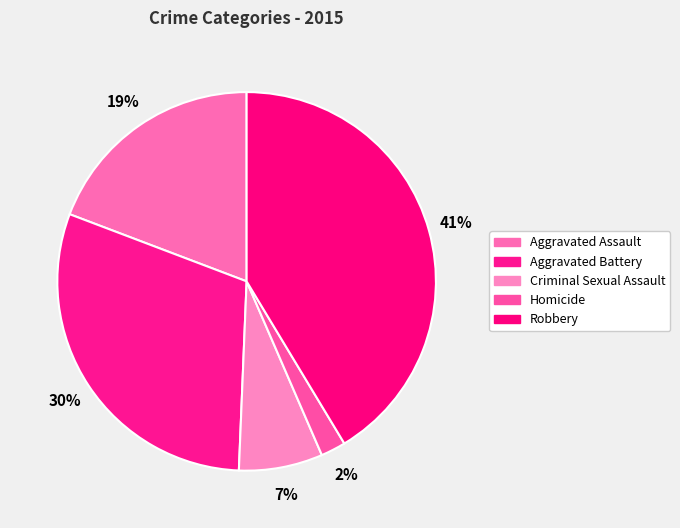

To the nearest percent, what is the difference between the Aggravated Assault and Aggravated Battery slice percentages?

11%